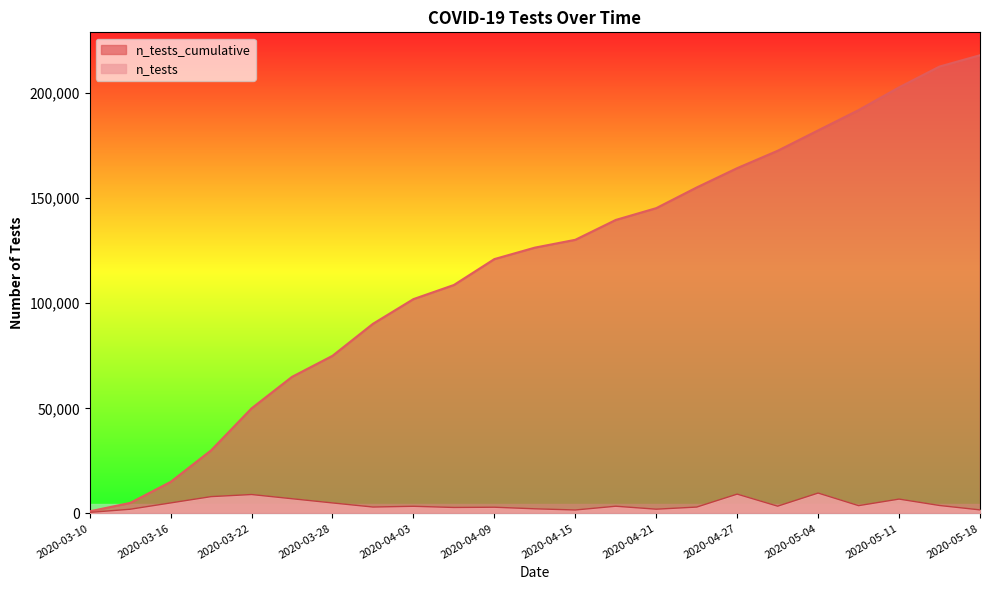

Reading left to right, extract all data points from this chart.

n_tests_cumulative: 1000	5000	15000	30000	50000	65000	75000	90242	101986	108709	121034	126486	130216	139668	145279	155125	164316	172586	182285	191946	202751	212655	218039
n_tests: 500	2000	5000	8000	9000	7000	5000	3051	3399	2844	2957	2207	1647	3432	2024	3030	9191	3462	9699	3710	6830	3781	1689